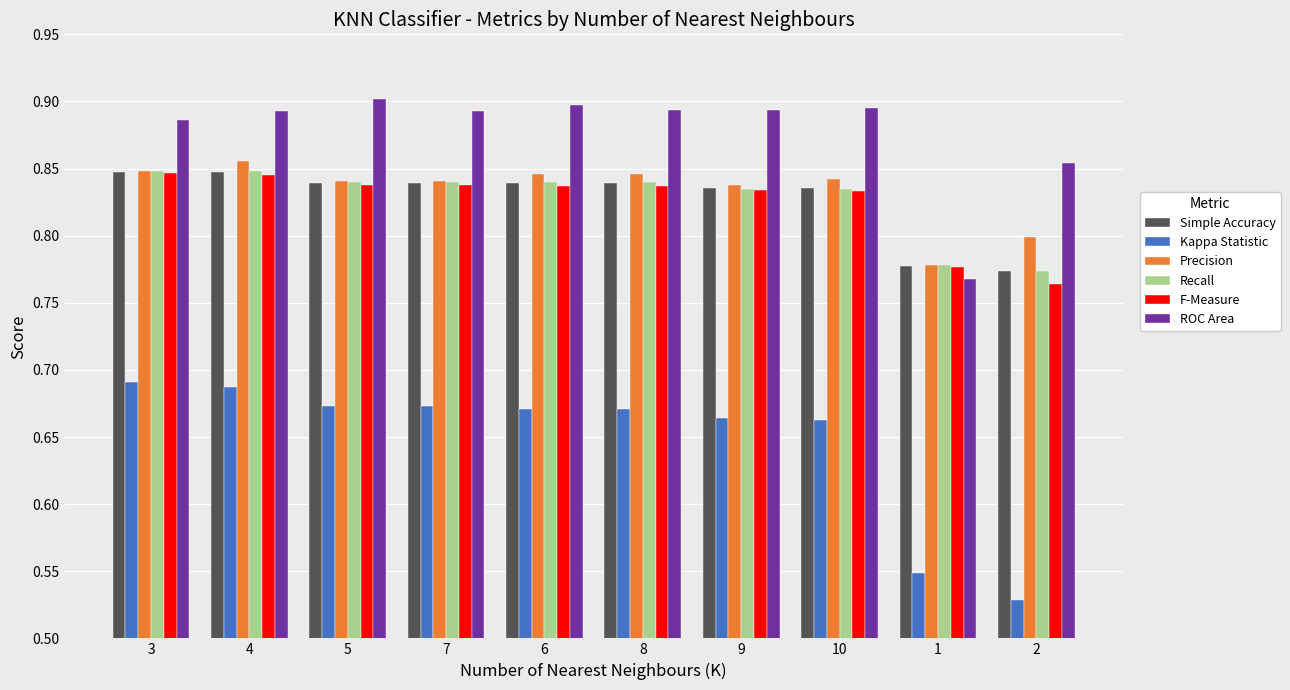

What are all the series names shown in the legend?

Simple Accuracy, Kappa Statistic, Precision, Recall, F-Measure, ROC Area